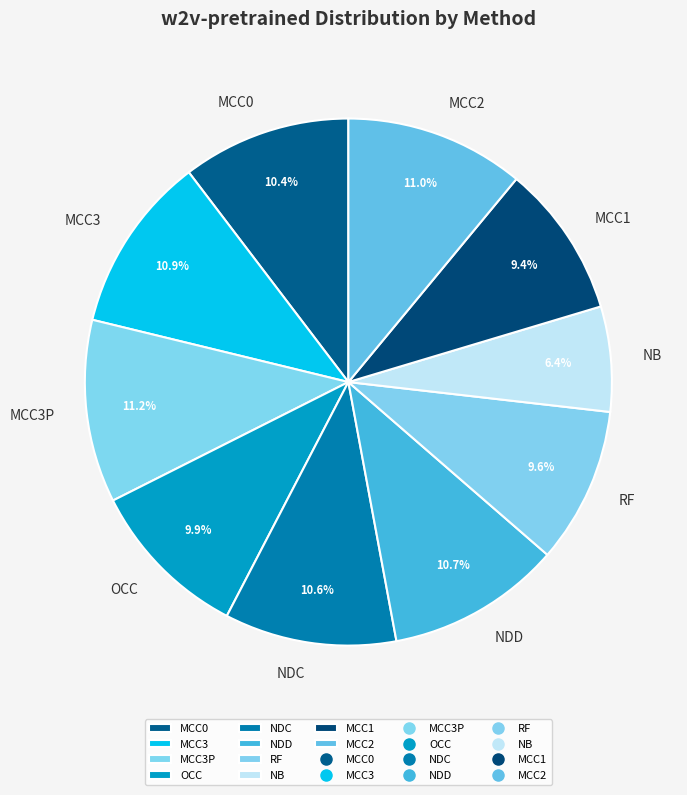

How much of the chart is everything except MCC3P?

88.8%